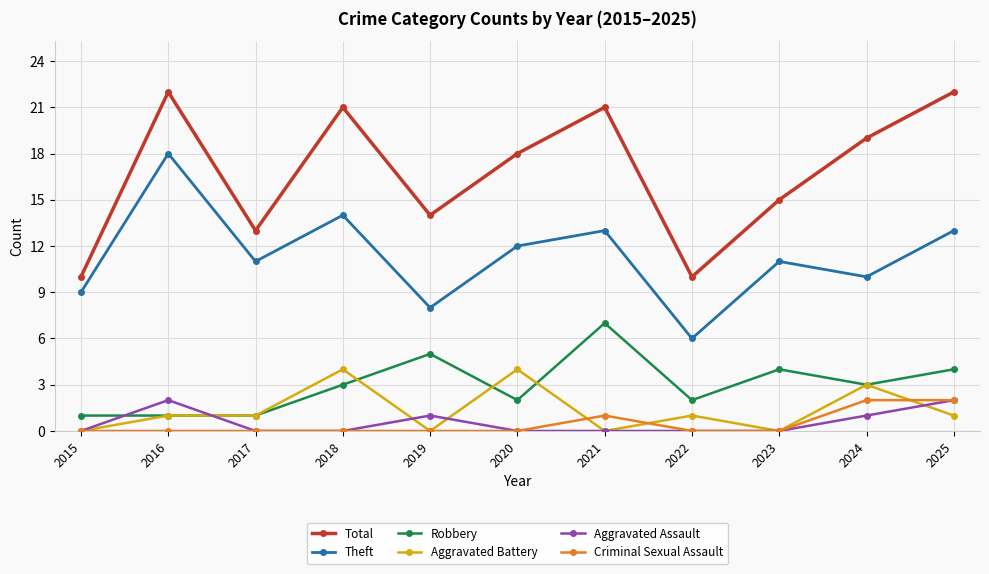

Count the number of data series in this chart.

6